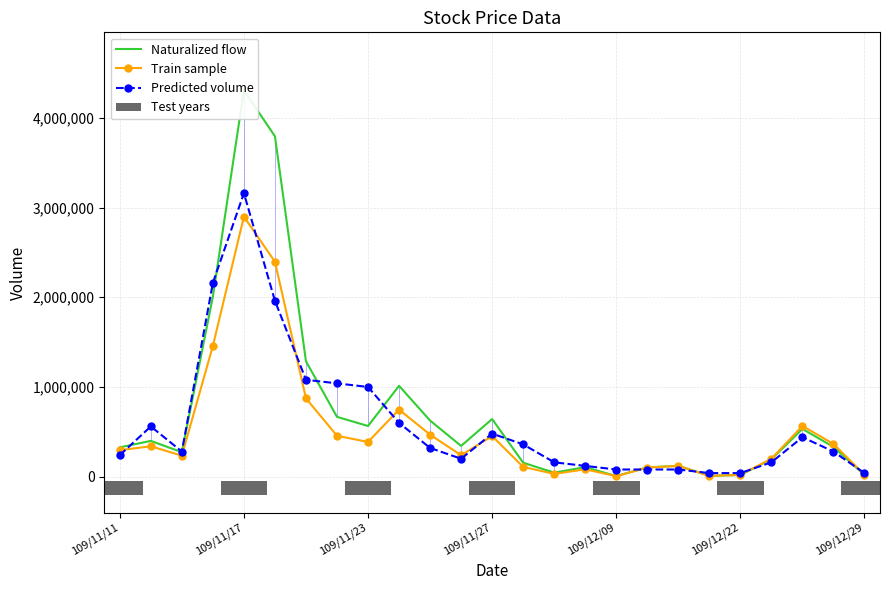

At which label is Train sample closest to 1452000?

109/11/27